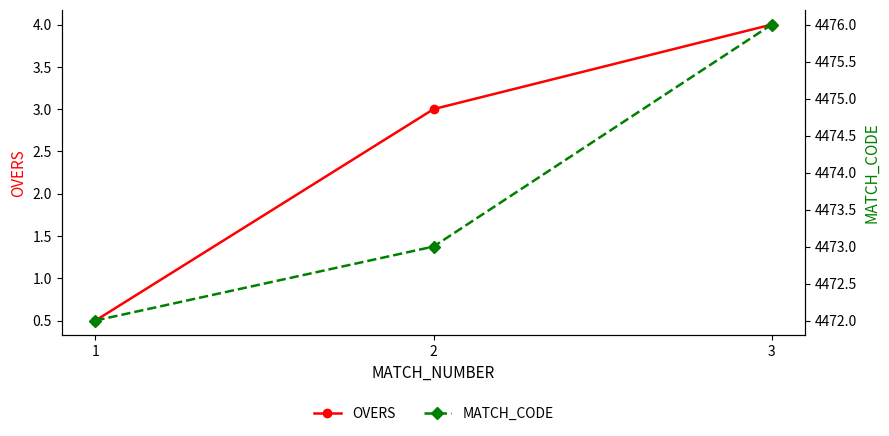

The value of OVERS at 2 is 4.9. True or false?

False